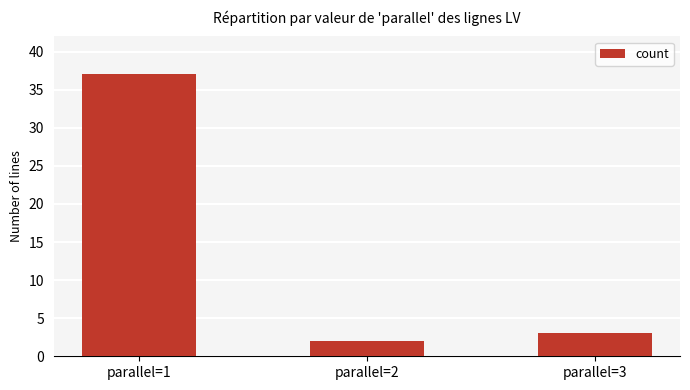

Rank the categories by value from highest to lowest.

parallel=1, parallel=3, parallel=2